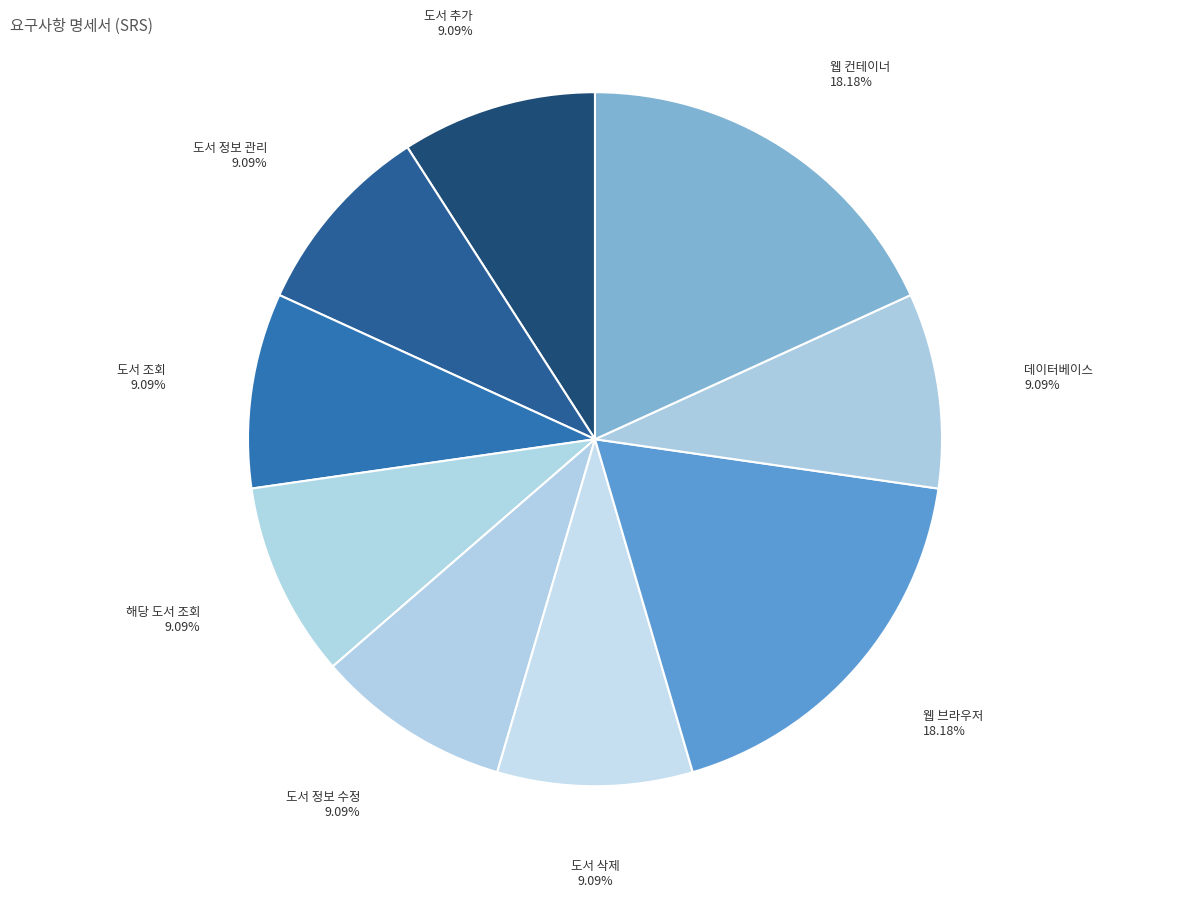

Count the number of slices in the pie.

9